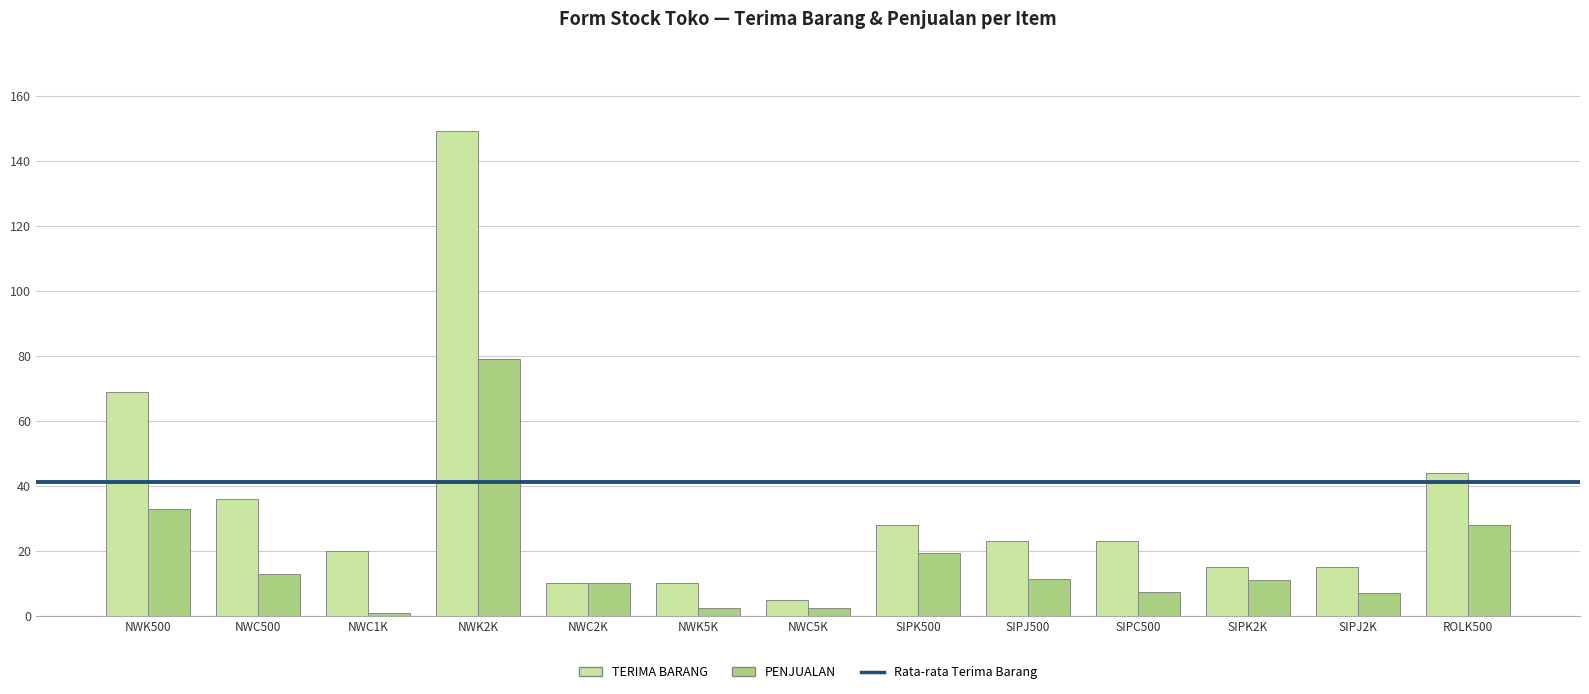

Rank the series by their maximum value, from lowest to highest.

PENJUALAN, TERIMA BARANG